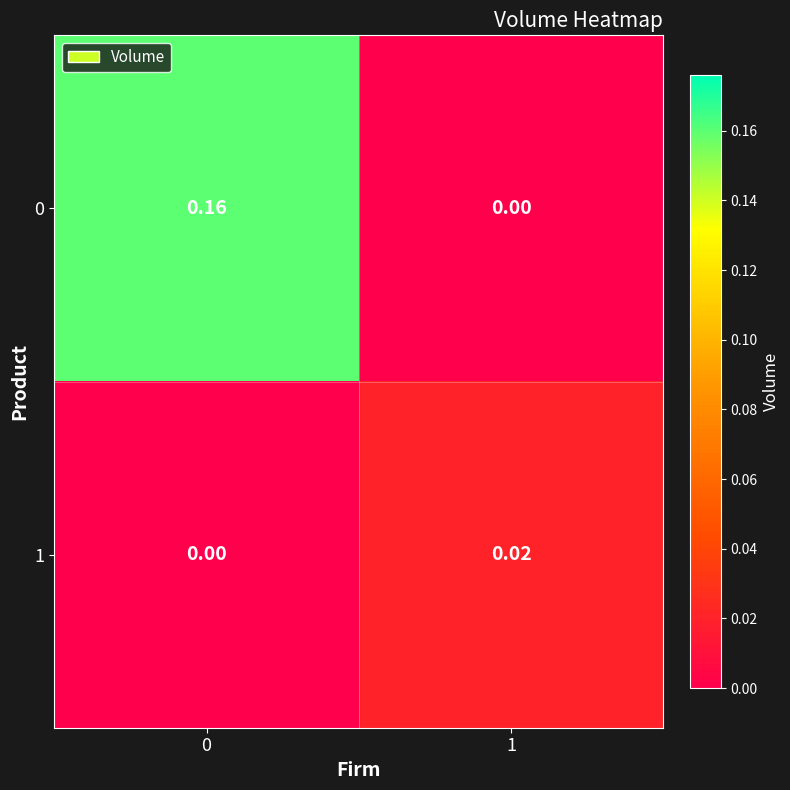

Is the value of 1 at 1 greater than the value of 0 at 1?

Yes